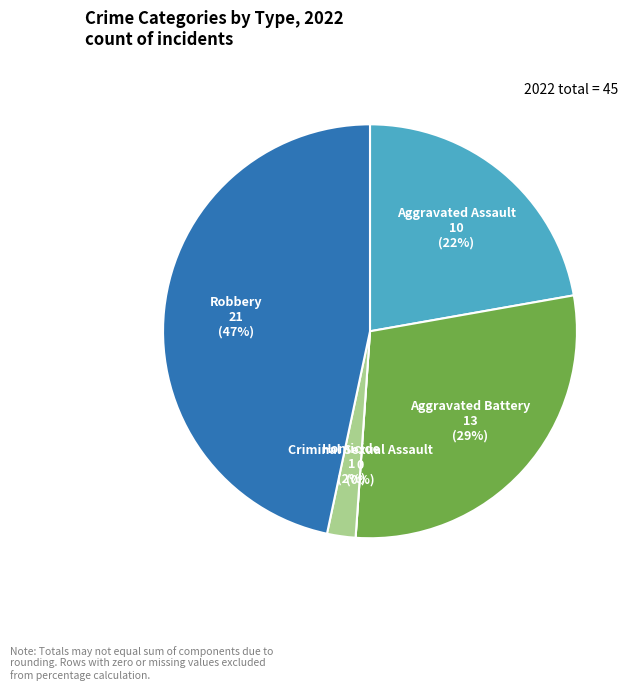

To the nearest percent, what percentage of the pie is Aggravated Assault?

22%